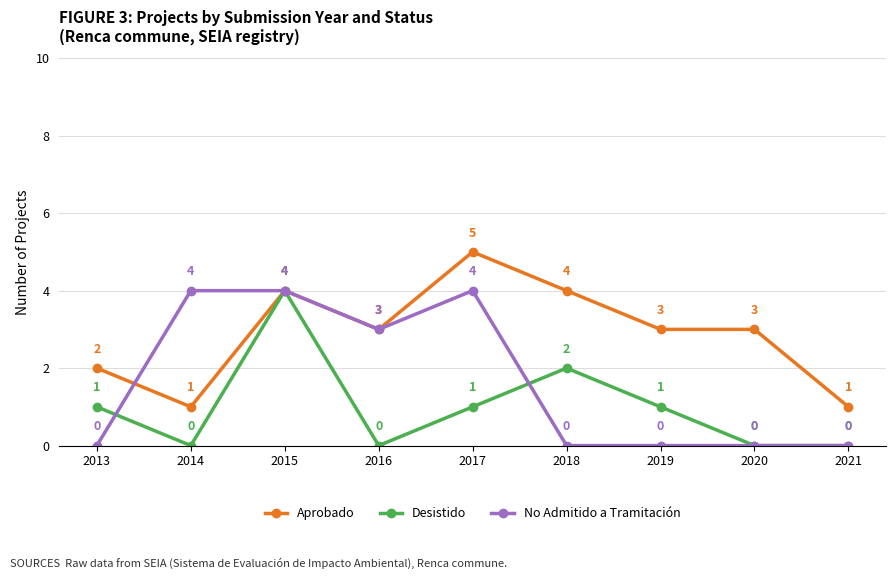

True or false: Desistido has more than 1 points higher than both neighbors.

True